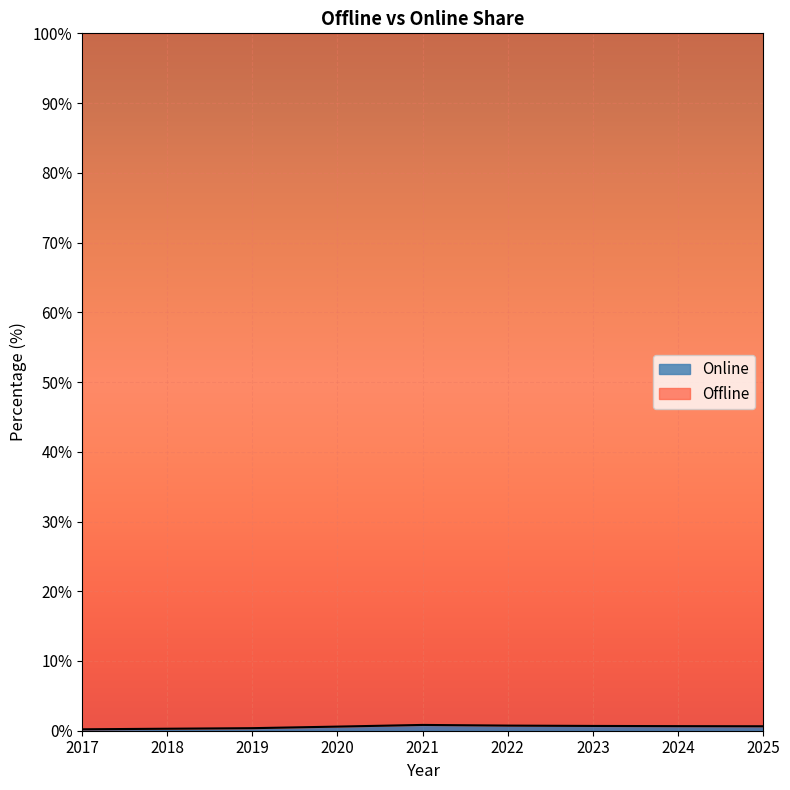

What is the minimum value shown in the chart?

0.2